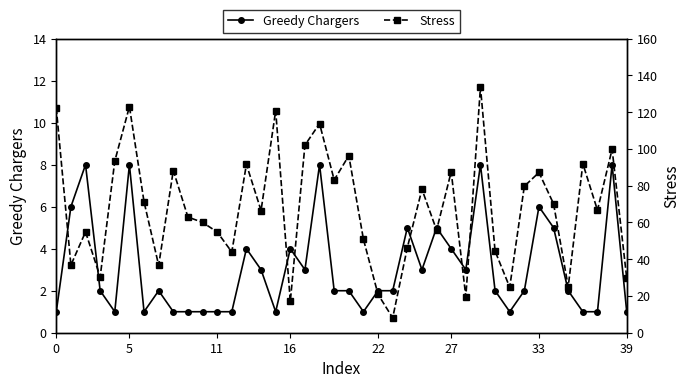

True or false: Stress and Greedy Chargers cross at least once.

False